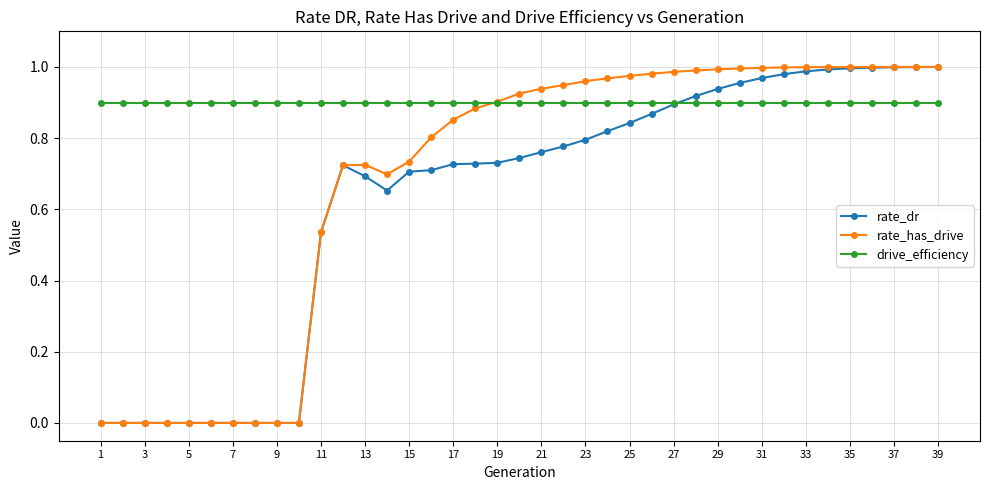

List the series in order of their overall mean, lowest first.

rate_dr, rate_has_drive, drive_efficiency